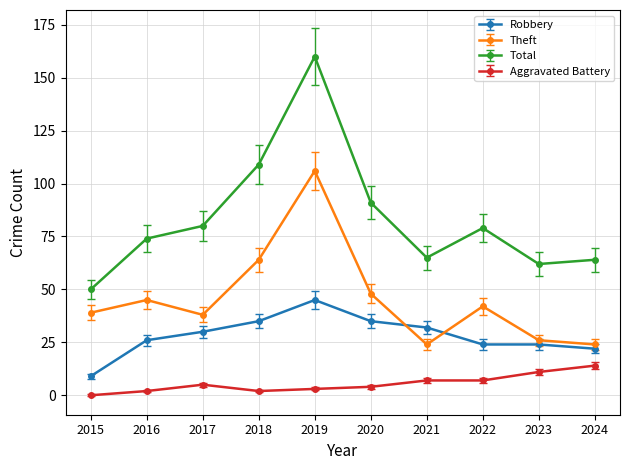

Which series ends up on top after the final intersection of Robbery and Theft?

Theft